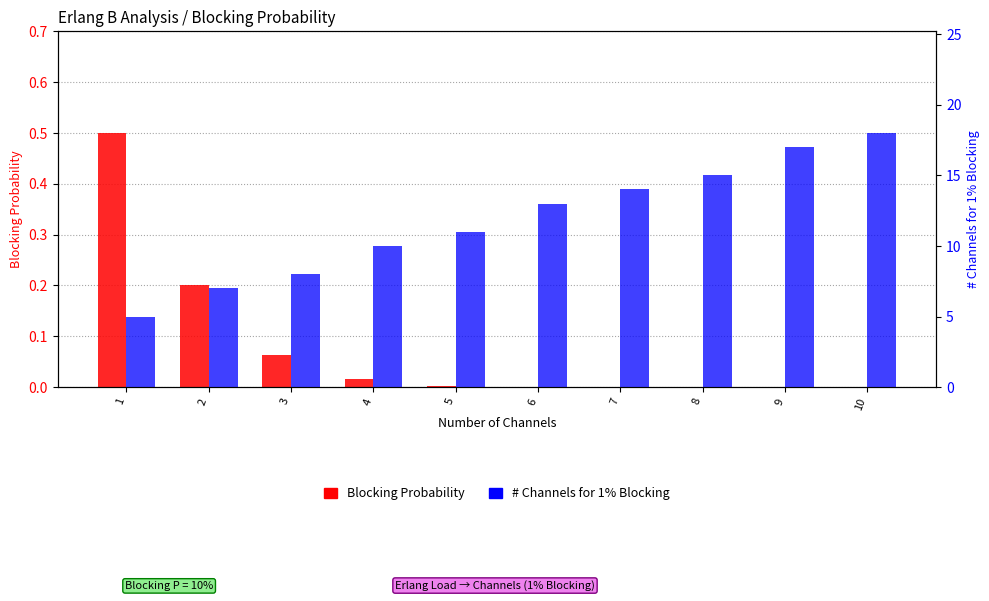

What is the difference between the # Channels (1% Blocking) values at 5 and 6?

2.0